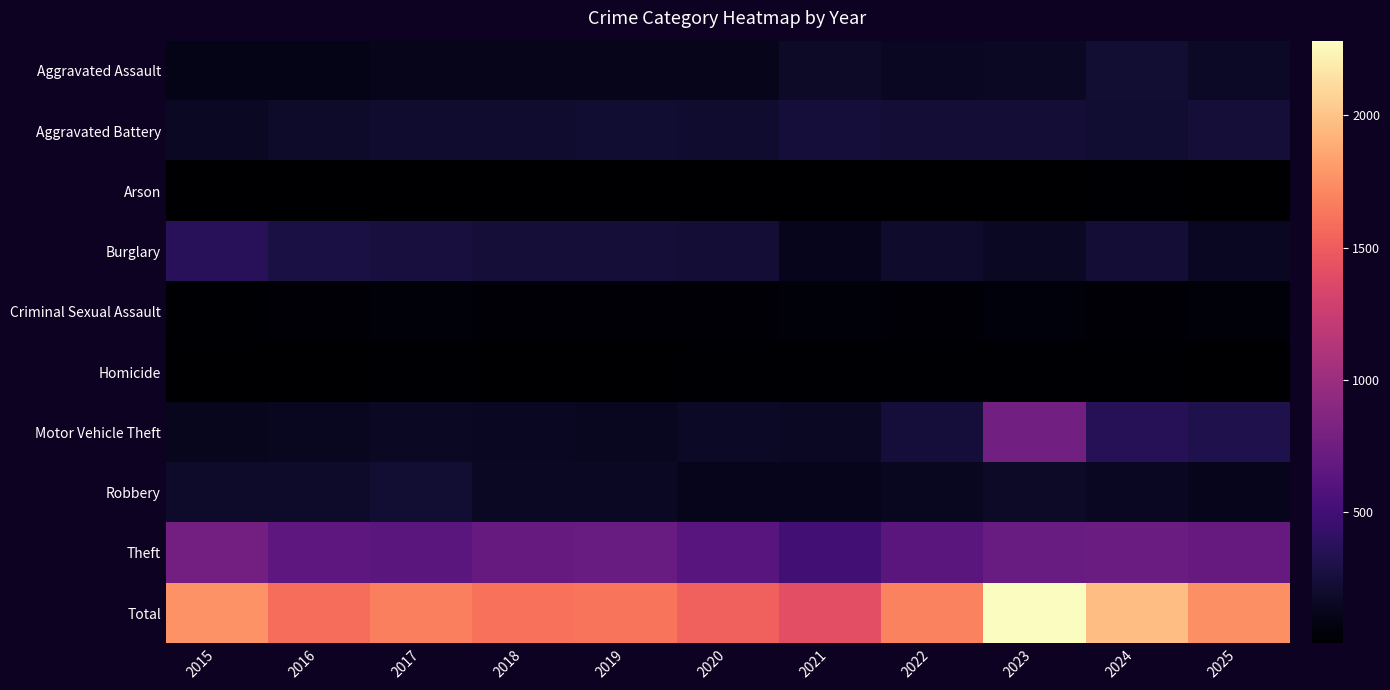

How many distinct data groups are displayed?

10